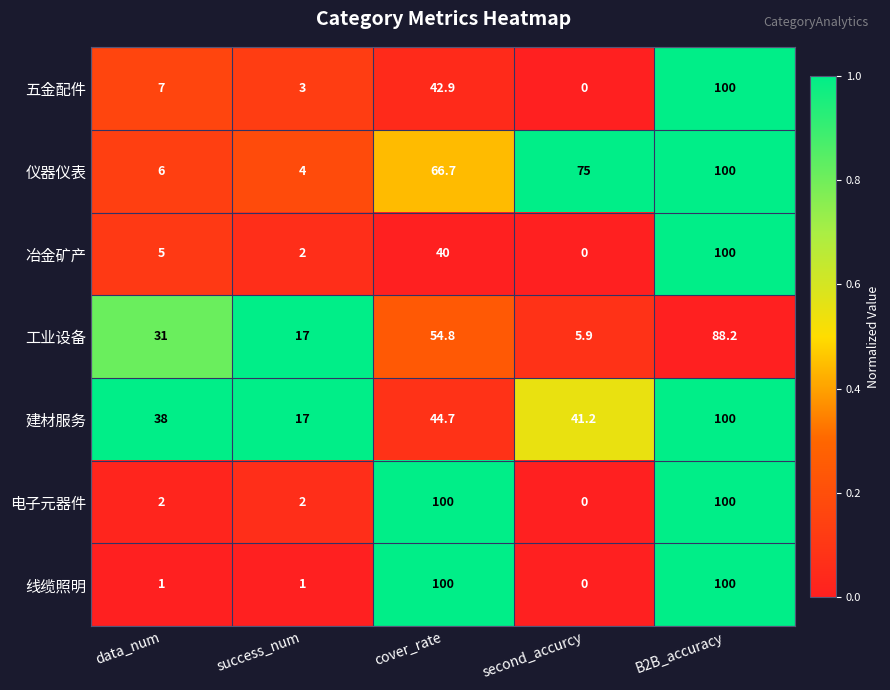

Between success_num and cover_rate, which series saw the biggest shift?

线缆照明